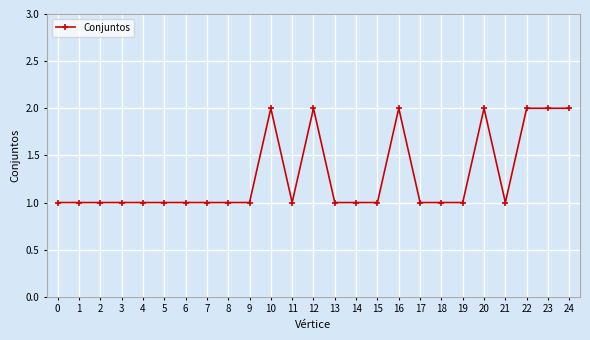

What is the sum of the values at 6 and 0?

2